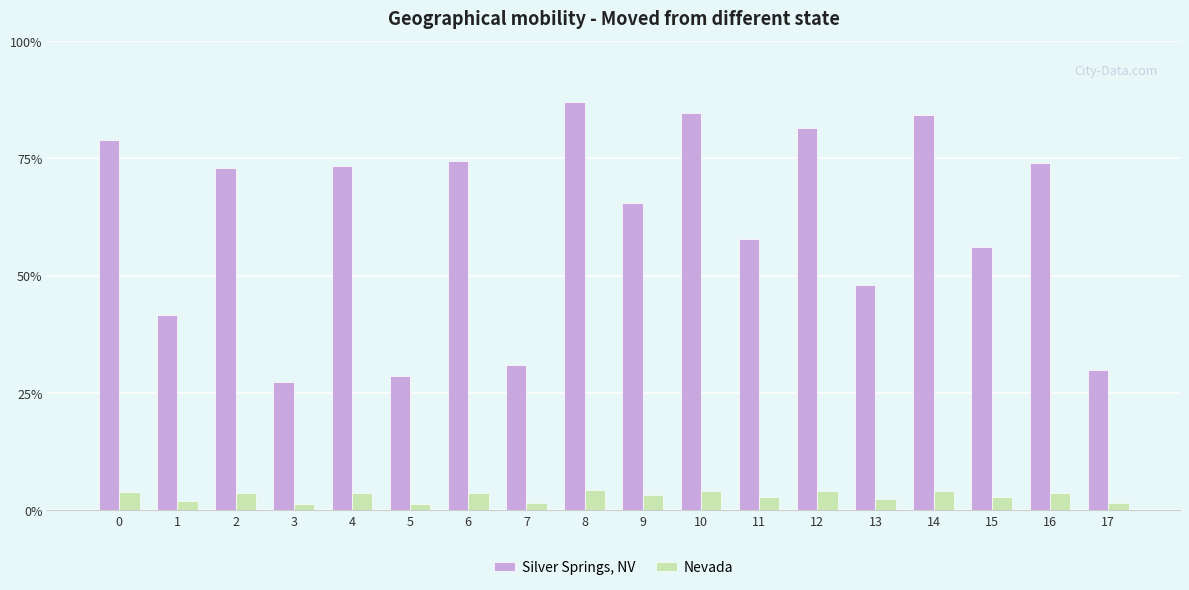

What are all the series names shown in the legend?

Silver Springs, NV, Nevada